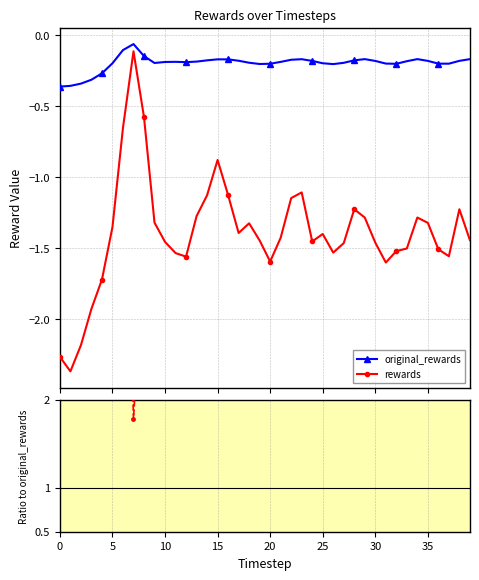

How many interior local valleys does the rewards / original_rewards series have?

10